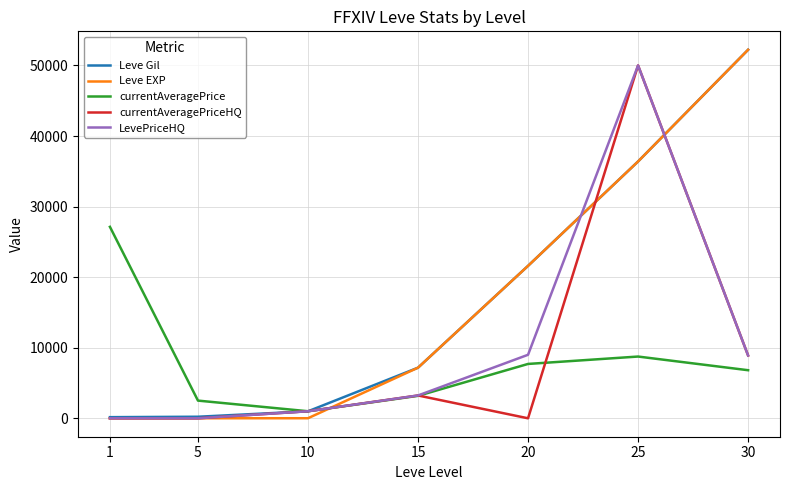

At which category is the sum across all series the highest?

25